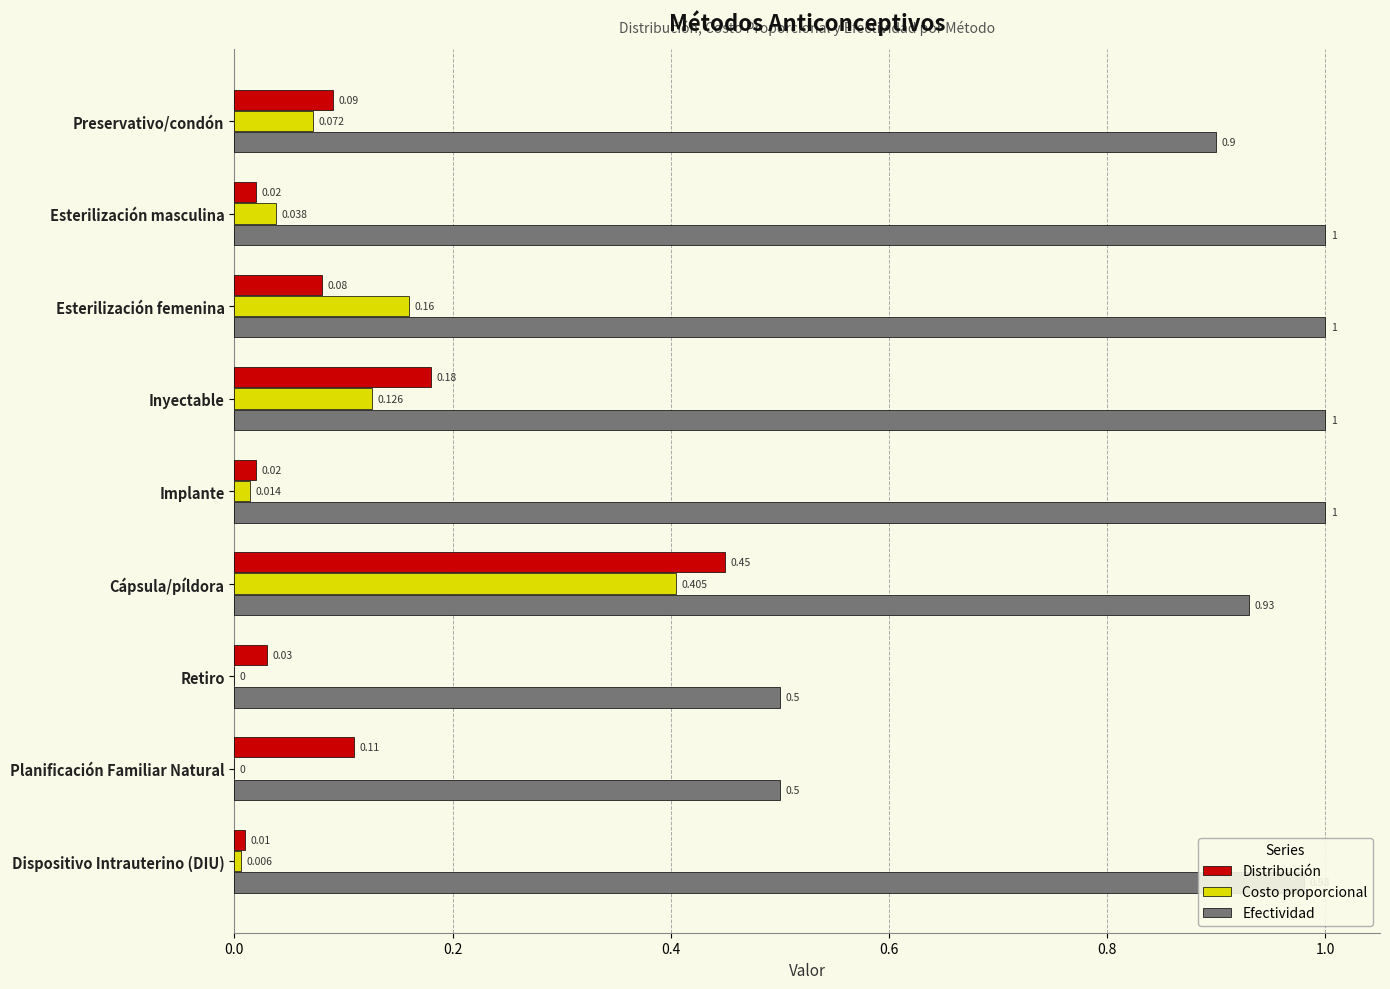

Which series changed the most between Preservativo/condón and Esterilización masculina?

Efectividad